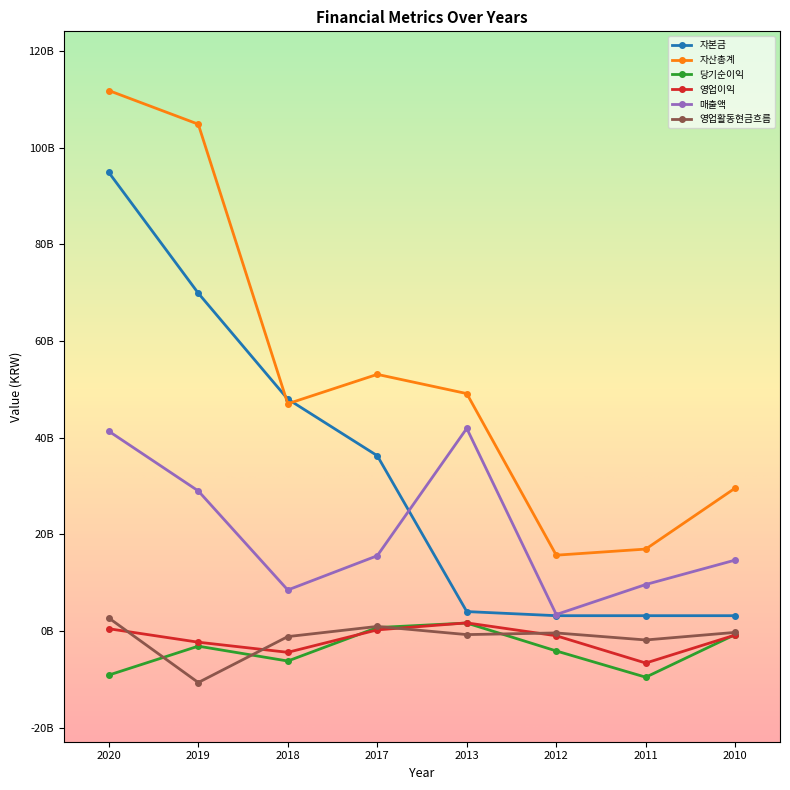

What are all the series names shown in the legend?

자본금, 자산총계, 당기순이익, 영업이익, 매출액, 영업활동현금흐름